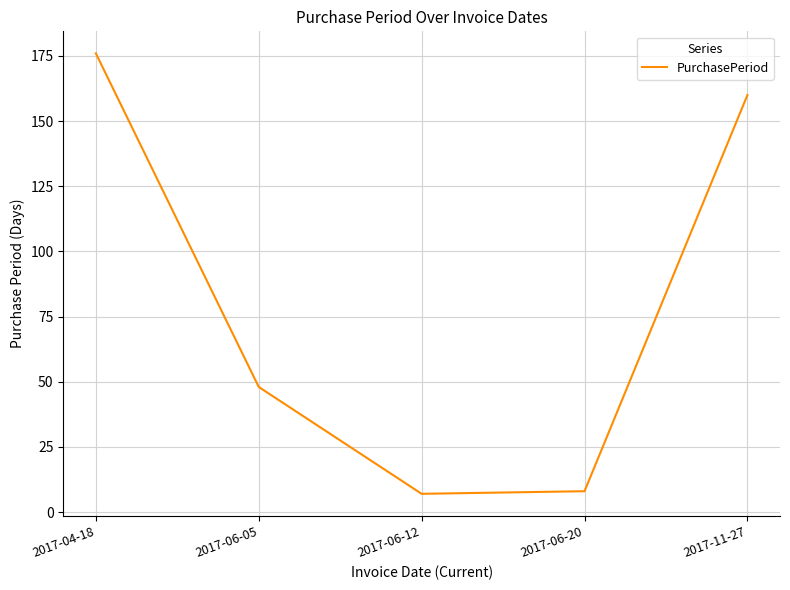

Reading left to right, what are all the values shown in this chart?

176	48	7	8	160